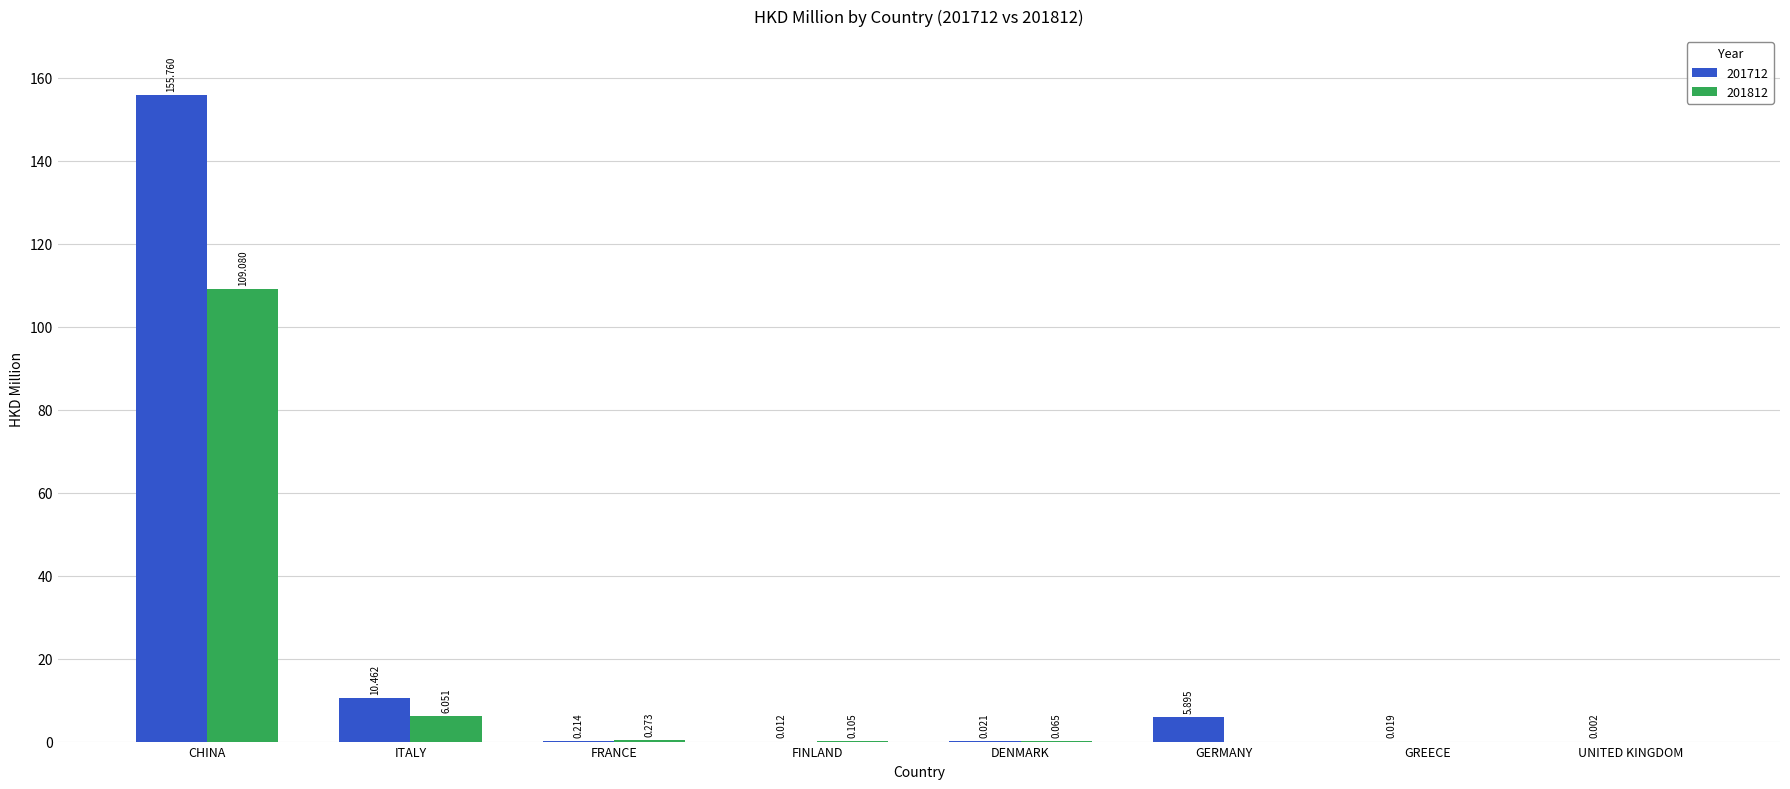

At which category is the sum across all series the highest?

CHINA